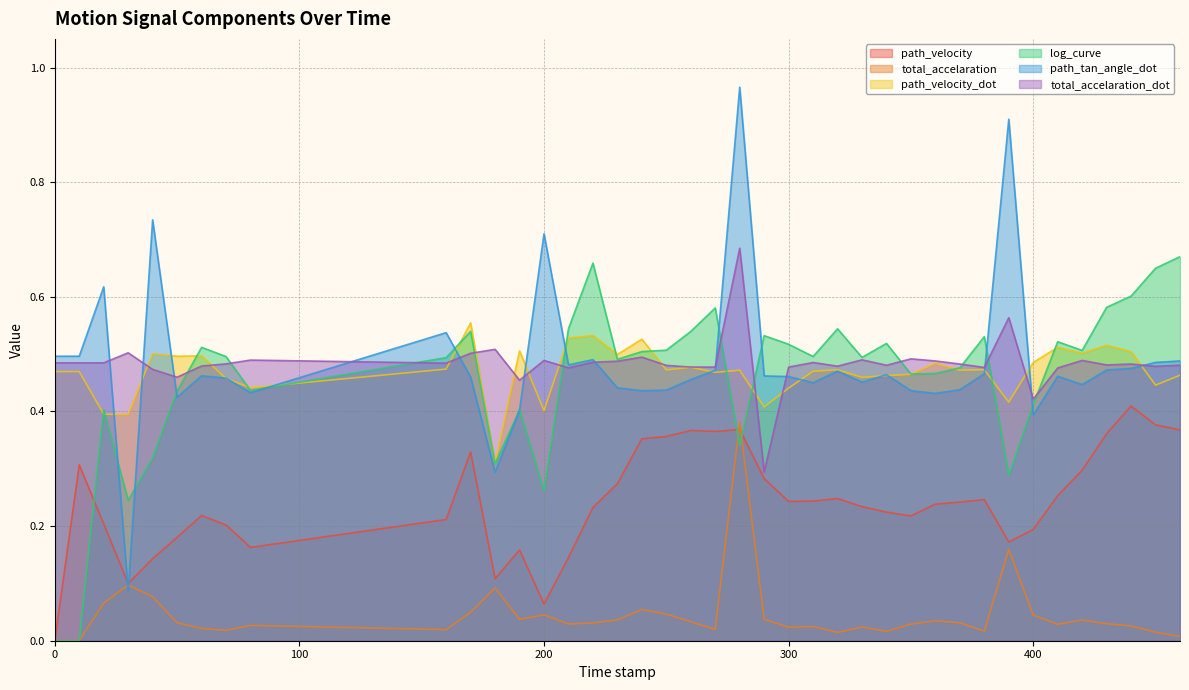

Reading left to right, transcribe all the data shown in this chart.

path_velocity: 0.0=0.0	10.0=0.3	20.0=0.2	30.0=0.1	40.0=0.1	50.0=0.2	60.0=0.2	70.0=0.2	80.0=0.2	160.0=0.2	170.0=0.3	180.0=0.1	190.0=0.2	200.0=0.1	210.0=0.1	220.0=0.2	230.0=0.3	240.0=0.4	250.0=0.4	260.0=0.4	270.0=0.4	280.0=0.4	290.0=0.3	300.0=0.2	310.0=0.2	320.0=0.2	330.0=0.2	340.0=0.2	350.0=0.2	360.0=0.2	370.0=0.2	380.0=0.2	390.0=0.2	400.0=0.2	410.0=0.3	420.0=0.3	430.0=0.4	440.0=0.4	450.0=0.4	460.0=0.4
total_accelaration: 0.0=0.0	10.0=0.0	20.0=0.1	30.0=0.1	40.0=0.1	50.0=0.0	60.0=0.0	70.0=0.0	80.0=0.0	160.0=0.0	170.0=0.0	180.0=0.1	190.0=0.0	200.0=0.0	210.0=0.0	220.0=0.0	230.0=0.0	240.0=0.1	250.0=0.0	260.0=0.0	270.0=0.0	280.0=0.4	290.0=0.0	300.0=0.0	310.0=0.0	320.0=0.0	330.0=0.0	340.0=0.0	350.0=0.0	360.0=0.0	370.0=0.0	380.0=0.0	390.0=0.2	400.0=0.0	410.0=0.0	420.0=0.0	430.0=0.0	440.0=0.0	450.0=0.0	460.0=0.0
path_velocity_dot: 0.0=0.5	10.0=0.5	20.0=0.4	30.0=0.4	40.0=0.5	50.0=0.5	60.0=0.5	70.0=0.5	80.0=0.4	160.0=0.5	170.0=0.6	180.0=0.3	190.0=0.5	200.0=0.4	210.0=0.5	220.0=0.5	230.0=0.5	240.0=0.5	250.0=0.5	260.0=0.5	270.0=0.5	280.0=0.5	290.0=0.4	300.0=0.4	310.0=0.5	320.0=0.5	330.0=0.5	340.0=0.5	350.0=0.5	360.0=0.5	370.0=0.5	380.0=0.5	390.0=0.4	400.0=0.5	410.0=0.5	420.0=0.5	430.0=0.5	440.0=0.5	450.0=0.4	460.0=0.5
log_curve: 0.0=0.0	10.0=0.0	20.0=0.4	30.0=0.2	40.0=0.3	50.0=0.4	60.0=0.5	70.0=0.5	80.0=0.4	160.0=0.5	170.0=0.5	180.0=0.3	190.0=0.4	200.0=0.3	210.0=0.5	220.0=0.7	230.0=0.5	240.0=0.5	250.0=0.5	260.0=0.5	270.0=0.6	280.0=0.3	290.0=0.5	300.0=0.5	310.0=0.5	320.0=0.5	330.0=0.5	340.0=0.5	350.0=0.5	360.0=0.5	370.0=0.5	380.0=0.5	390.0=0.3	400.0=0.4	410.0=0.5	420.0=0.5	430.0=0.6	440.0=0.6	450.0=0.6	460.0=0.7
path_tan_angle_dot: 0.0=0.5	10.0=0.5	20.0=0.6	30.0=0.1	40.0=0.7	50.0=0.4	60.0=0.5	70.0=0.5	80.0=0.4	160.0=0.5	170.0=0.5	180.0=0.3	190.0=0.4	200.0=0.7	210.0=0.5	220.0=0.5	230.0=0.4	240.0=0.4	250.0=0.4	260.0=0.5	270.0=0.5	280.0=1.0	290.0=0.5	300.0=0.5	310.0=0.5	320.0=0.5	330.0=0.5	340.0=0.5	350.0=0.4	360.0=0.4	370.0=0.4	380.0=0.5	390.0=0.9	400.0=0.4	410.0=0.5	420.0=0.4	430.0=0.5	440.0=0.5	450.0=0.5	460.0=0.5
total_accelaration_dot: 0.0=0.5	10.0=0.5	20.0=0.5	30.0=0.5	40.0=0.5	50.0=0.5	60.0=0.5	70.0=0.5	80.0=0.5	160.0=0.5	170.0=0.5	180.0=0.5	190.0=0.5	200.0=0.5	210.0=0.5	220.0=0.5	230.0=0.5	240.0=0.5	250.0=0.5	260.0=0.5	270.0=0.5	280.0=0.7	290.0=0.3	300.0=0.5	310.0=0.5	320.0=0.5	330.0=0.5	340.0=0.5	350.0=0.5	360.0=0.5	370.0=0.5	380.0=0.5	390.0=0.6	400.0=0.4	410.0=0.5	420.0=0.5	430.0=0.5	440.0=0.5	450.0=0.5	460.0=0.5